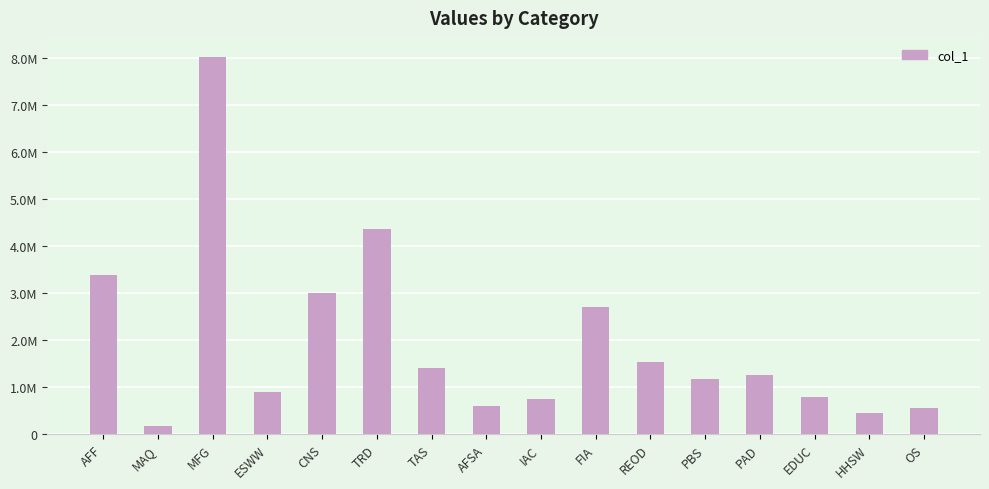

List the labels in order of value, smallest first.

MAQ, HHSW, OS, AFSA, IAC, EDUC, ESWW, PBS, PAD, TAS, REOD, FIA, CNS, AFF, TRD, MFG